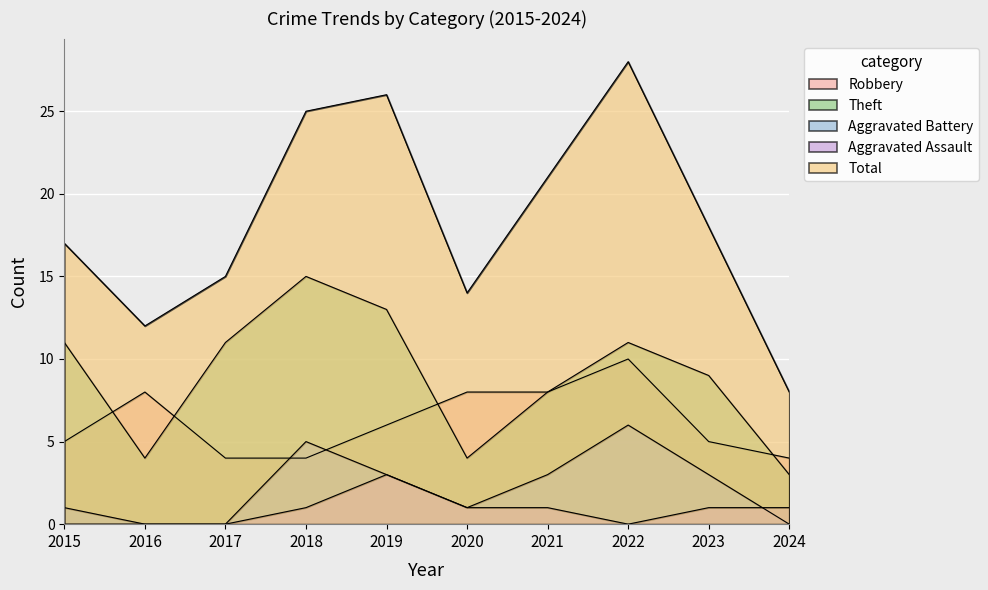

True or false: Total and Theft intersect in this chart.

False